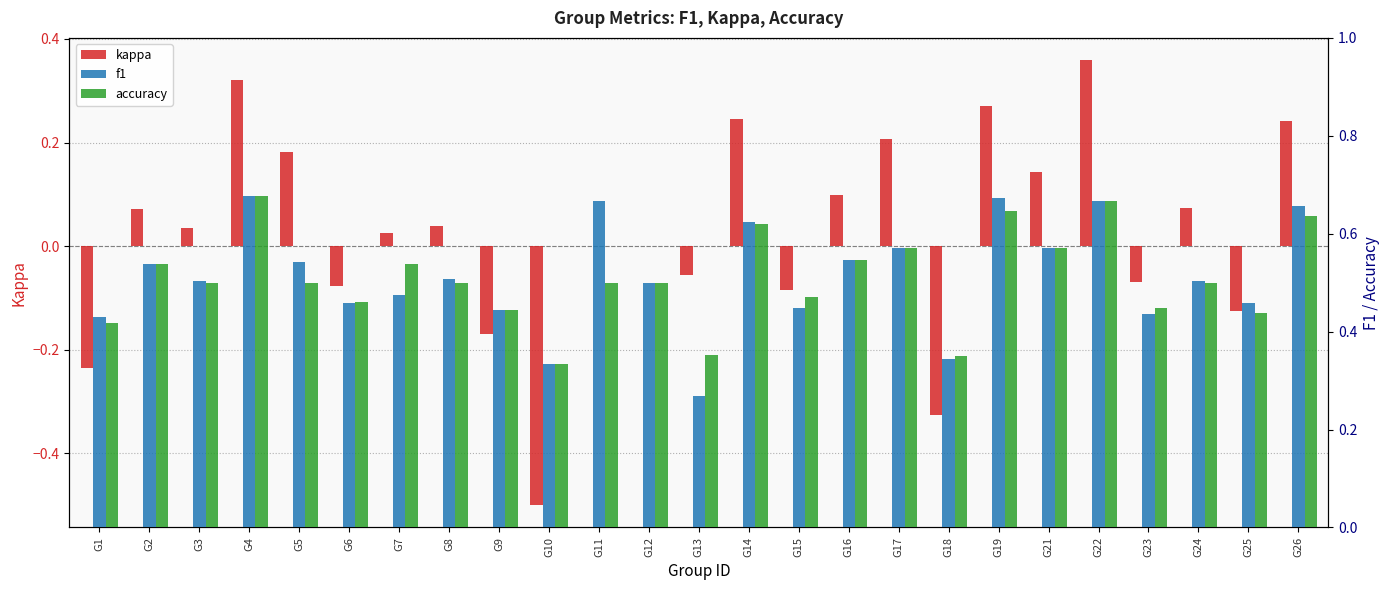

Reading right to left, transcribe all the data shown in this chart.

kappa: 0.2	-0.1	0.1	-0.1	0.4	0.1	0.3	-0.3	0.2	0.1	-0.1	0.2	-0.1	0.0	0.0	-0.5	-0.2	0.0	0.0	-0.1	0.2	0.3	0.0	0.1	-0.2
f1: 0.7	0.5	0.5	0.4	0.7	0.6	0.7	0.3	0.6	0.5	0.4	0.6	0.3	0.5	0.7	0.3	0.4	0.5	0.5	0.5	0.5	0.7	0.5	0.5	0.4
accuracy: 0.6	0.4	0.5	0.4	0.7	0.6	0.6	0.3	0.6	0.5	0.5	0.6	0.4	0.5	0.5	0.3	0.4	0.5	0.5	0.5	0.5	0.7	0.5	0.5	0.4